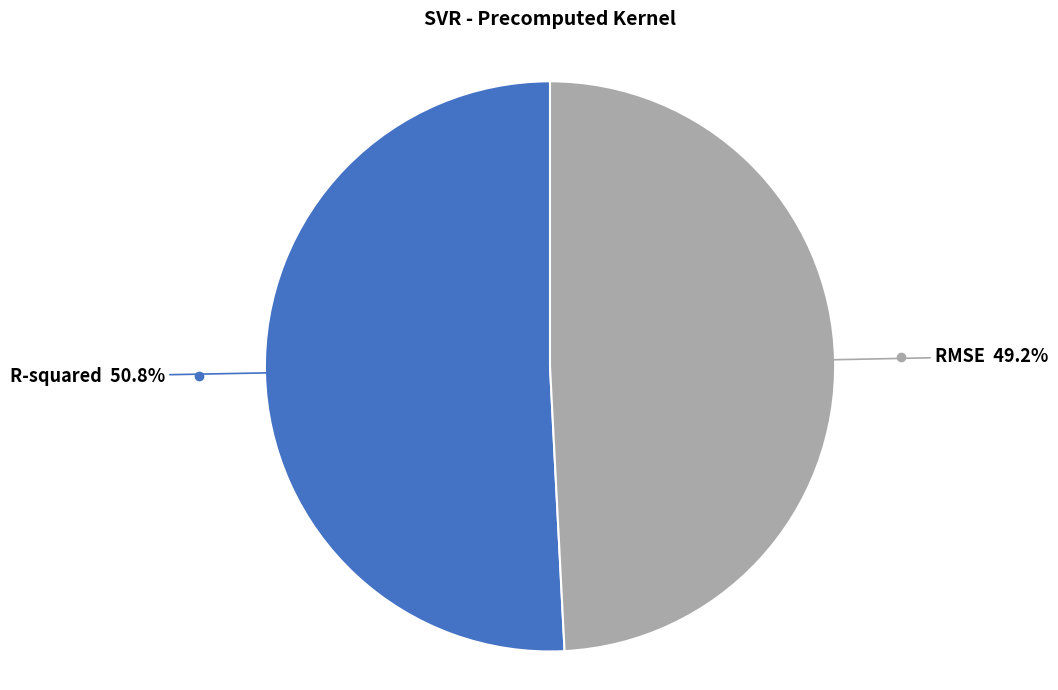

Is there any slice that represents more than half of the pie?

Yes